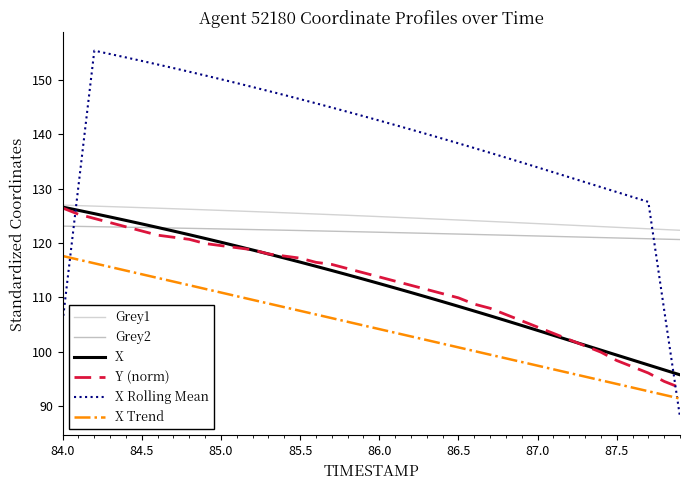

True or false: X Trend and Y (norm) intersect in this chart.

False